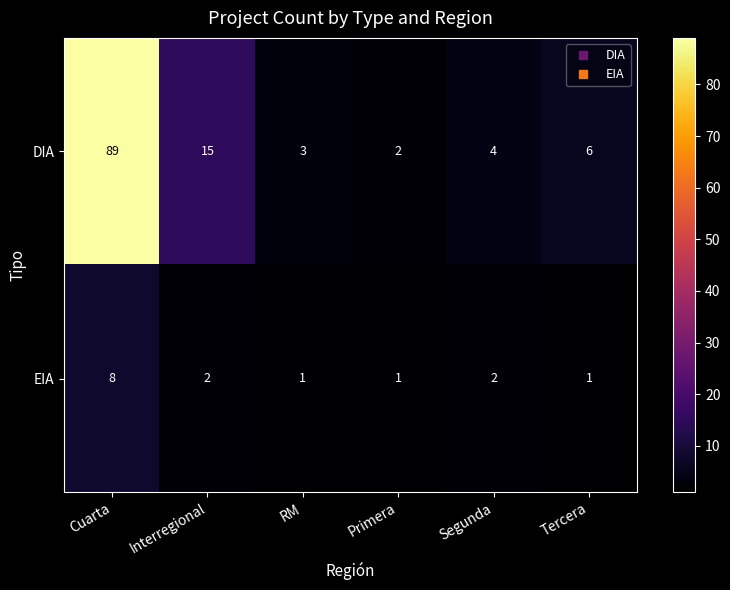

How many data points in DIA are less than 6?

3